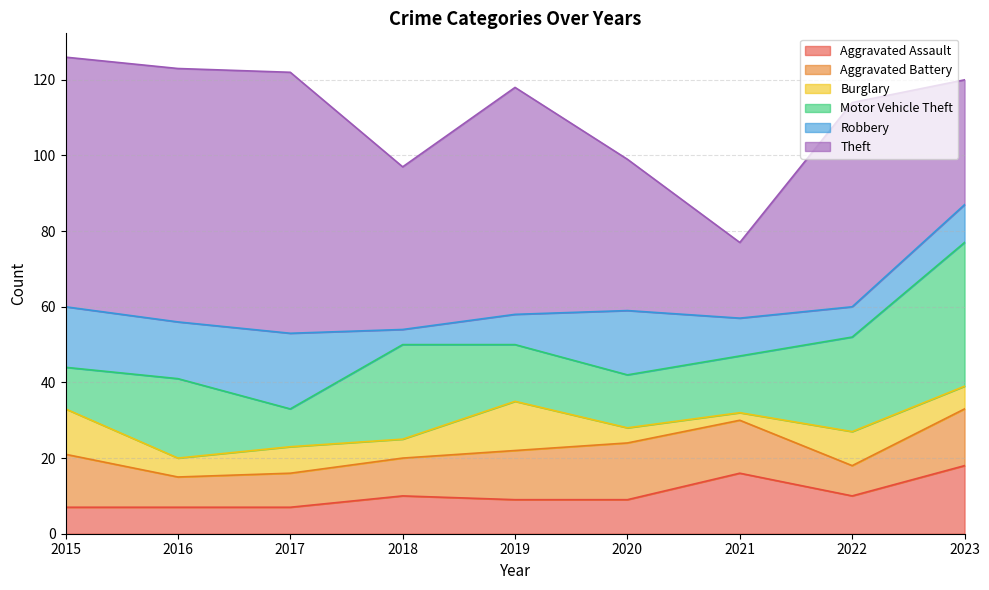

Count the number of categories in the chart.

9